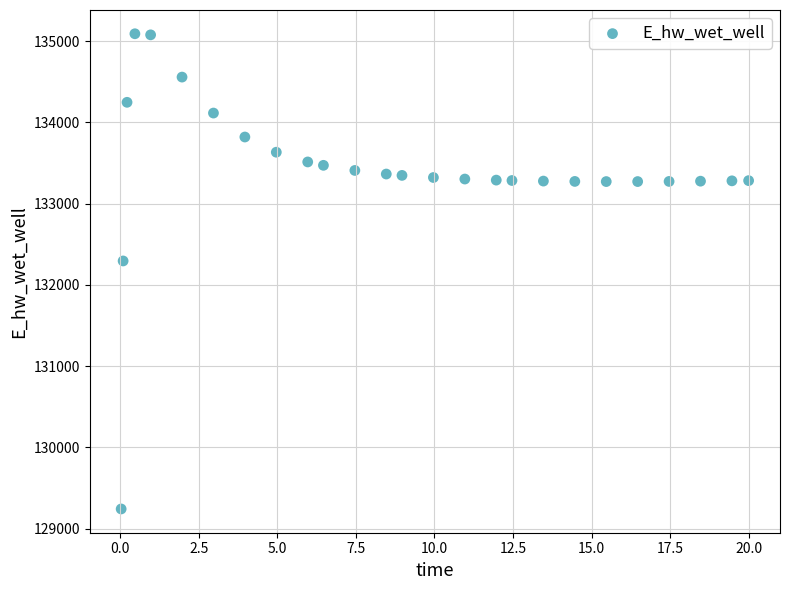

What Y value in the scatter plot is closest to 132166?

132294.5